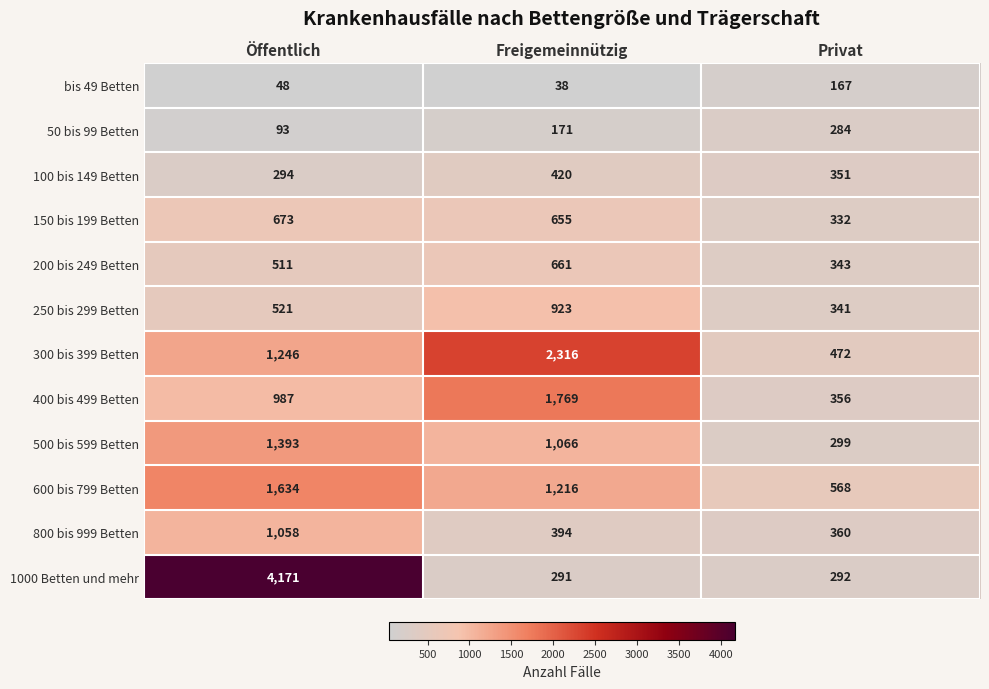

Which series has the largest total across all categories?

1000 Betten und mehr